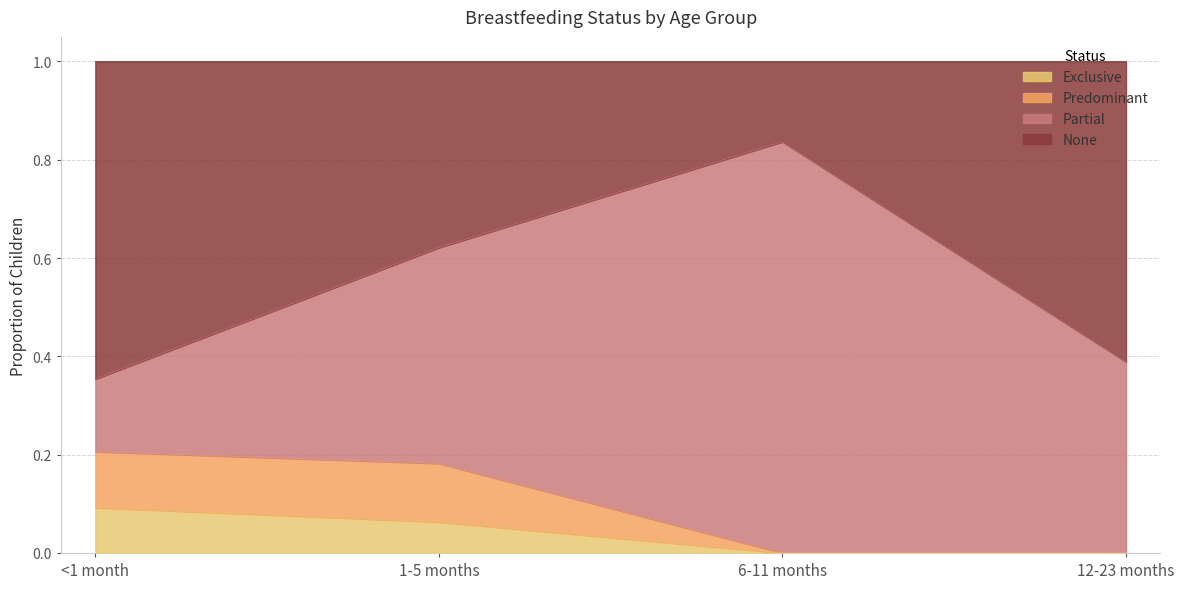

What is the total value across all series at 1-5 months?

1.0